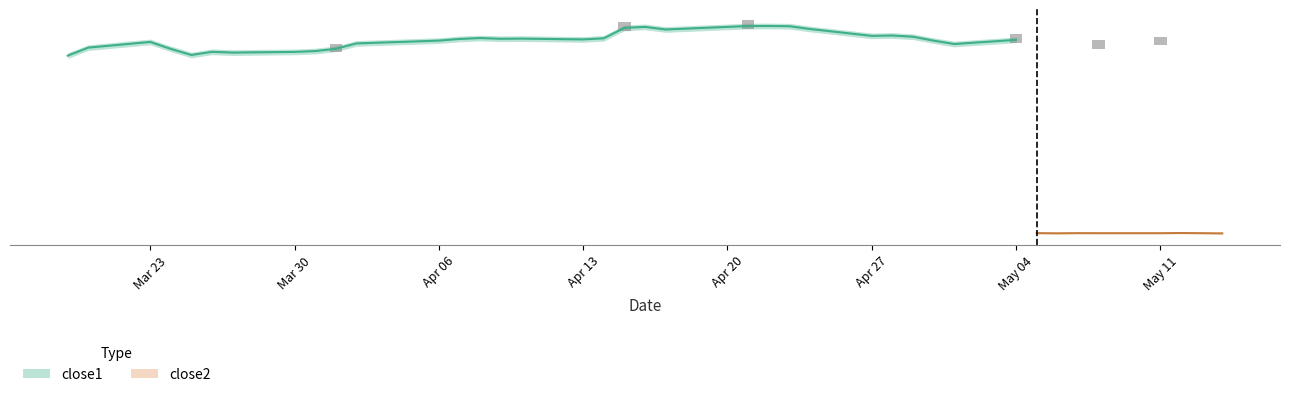

Which has a higher value, 31 or 15?

15